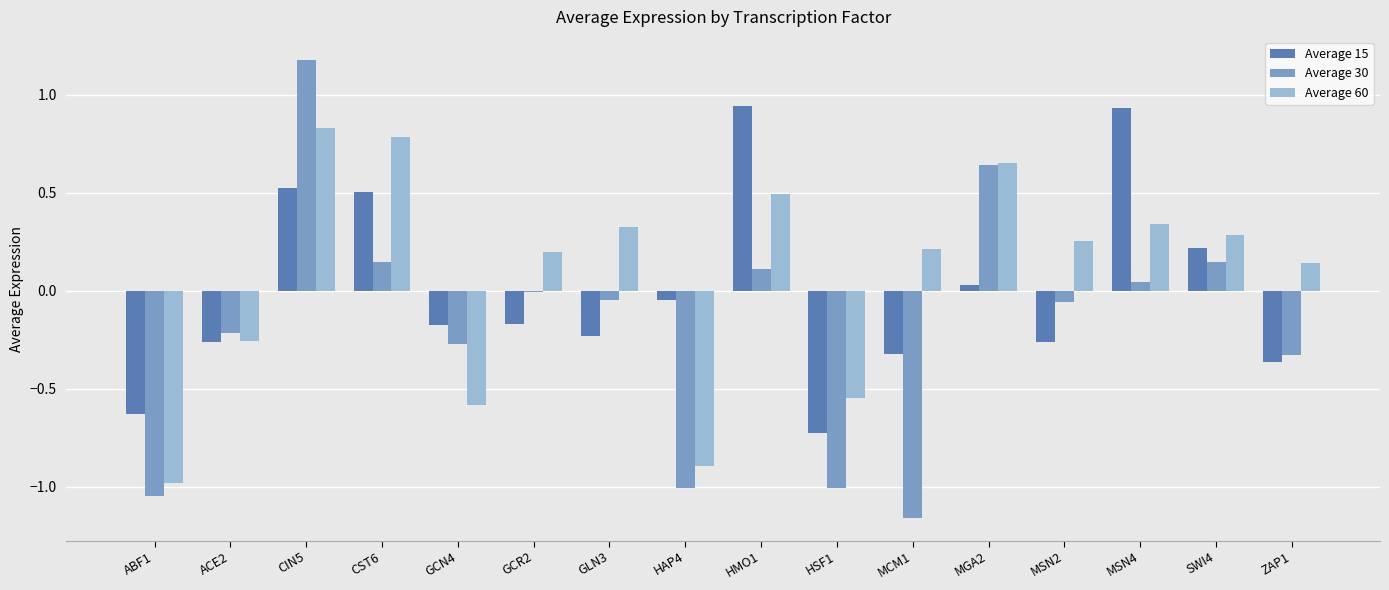

Which label corresponds to the largest value in the chart?

CIN5